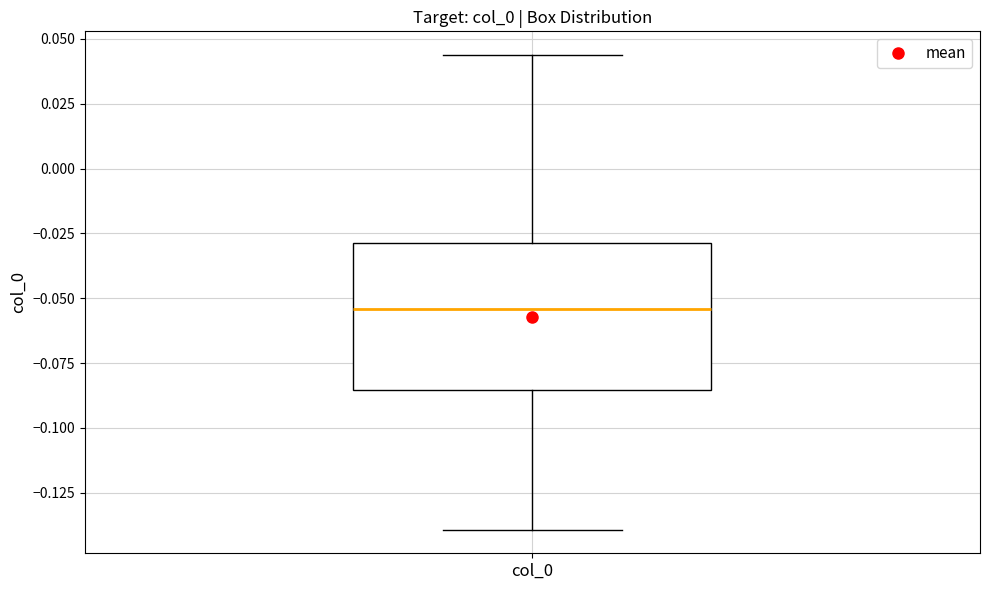

Where is the lower edge of the box for col_0 on the y-axis? The values are not printed on the chart, so give them approximately, as read against the axis.

-0.085